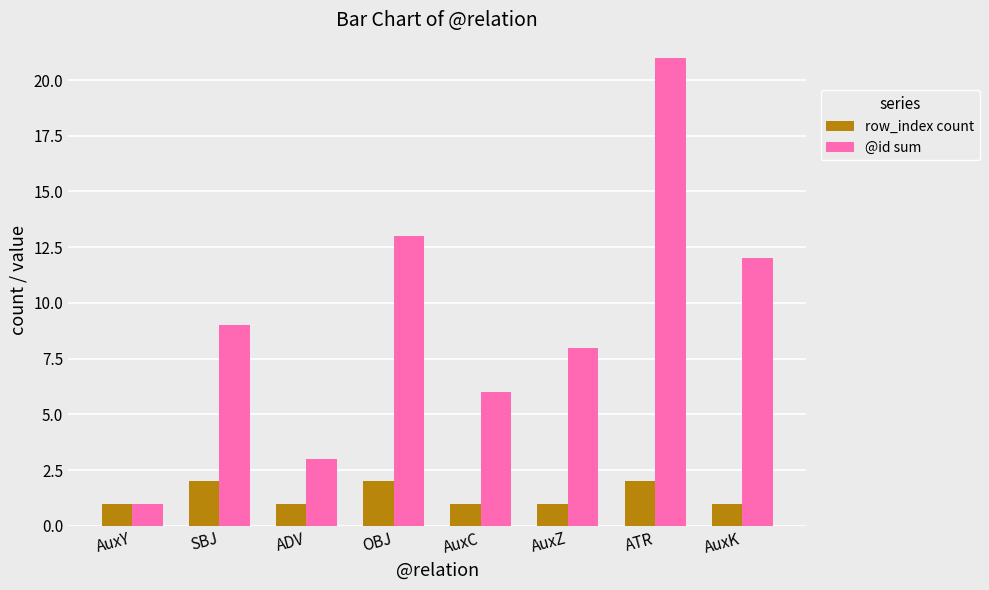

What is the minimum value for row_index count?

1